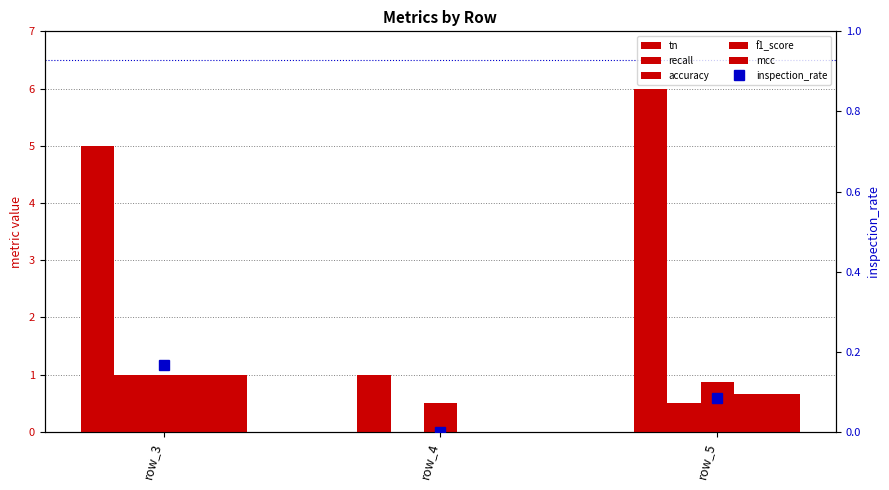

Which category has the highest value in the accuracy series?

row_3